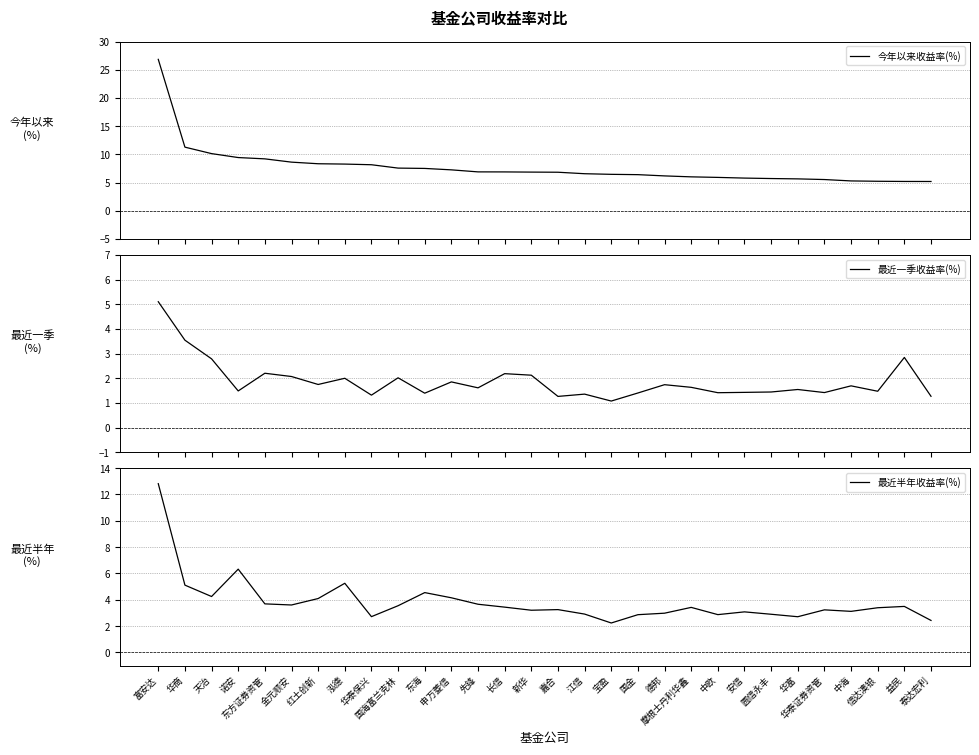

Reading right to left, transcribe all the data shown in this chart.

今年以来收益率(%): 泰达宏利=5.2	益民=5.2	信达澳银=5.2	中海=5.3	华泰证券资管=5.6	华富=5.7	圆信永丰=5.7	安信=5.8	中欧=5.9	摩根士丹利华鑫=6.0	德邦=6.2	国金=6.4	宝盈=6.5	江信=6.6	嘉合=6.8	新华=6.9	长信=6.9	先锋=6.9	申万菱信=7.3	东海=7.5	国海富兰克林=7.6	华泰保兴=8.2	泓德=8.3	红土创新=8.4	金元顺安=8.6	东方证券资管=9.2	诺安=9.4	天治=10.1	华商=11.3	富安达=26.9
最近一季收益率(%): 泰达宏利=1.3	益民=2.8	信达澳银=1.5	中海=1.7	华泰证券资管=1.4	华富=1.5	圆信永丰=1.4	安信=1.4	中欧=1.4	摩根士丹利华鑫=1.6	德邦=1.7	国金=1.4	宝盈=1.1	江信=1.4	嘉合=1.3	新华=2.1	长信=2.2	先锋=1.6	申万菱信=1.9	东海=1.4	国海富兰克林=2.0	华泰保兴=1.3	泓德=2.0	红土创新=1.7	金元顺安=2.1	东方证券资管=2.2	诺安=1.5	天治=2.8	华商=3.5	富安达=5.1
最近半年收益率(%): 泰达宏利=2.4	益民=3.5	信达澳银=3.4	中海=3.1	华泰证券资管=3.2	华富=2.7	圆信永丰=2.9	安信=3.1	中欧=2.9	摩根士丹利华鑫=3.4	德邦=3.0	国金=2.9	宝盈=2.2	江信=2.9	嘉合=3.3	新华=3.2	长信=3.4	先锋=3.7	申万菱信=4.2	东海=4.5	国海富兰克林=3.5	华泰保兴=2.7	泓德=5.3	红土创新=4.1	金元顺安=3.6	东方证券资管=3.7	诺安=6.3	天治=4.2	华商=5.1	富安达=12.8